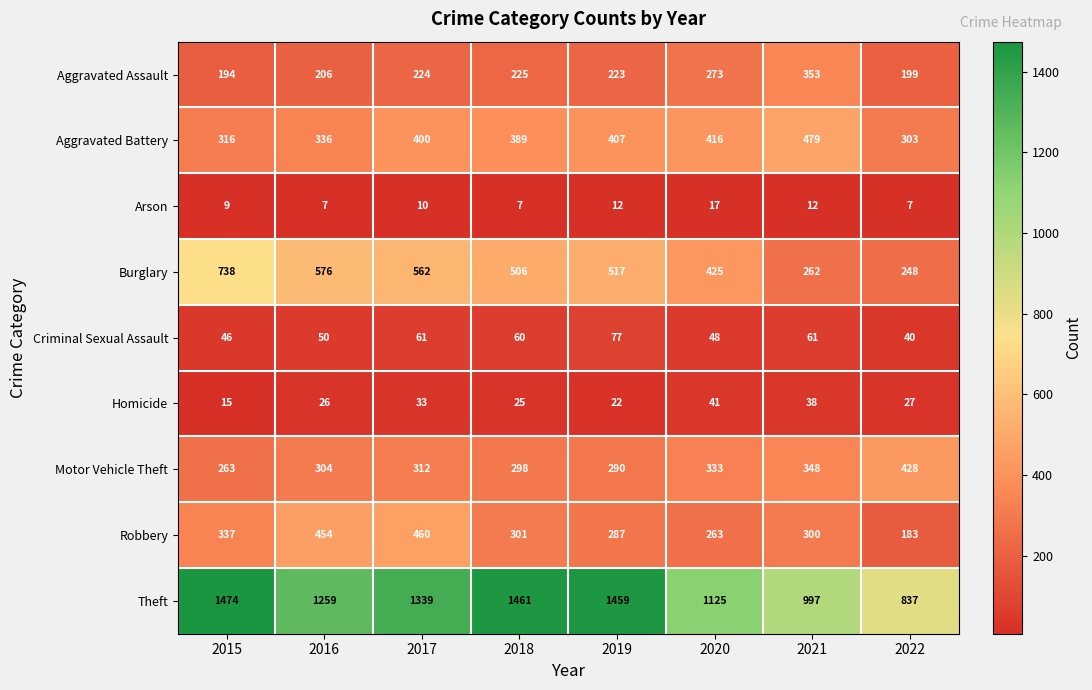

At 2022, list the series in order from largest to smallest.

Theft, Motor Vehicle Theft, Aggravated Battery, Burglary, Aggravated Assault, Robbery, Criminal Sexual Assault, Homicide, Arson